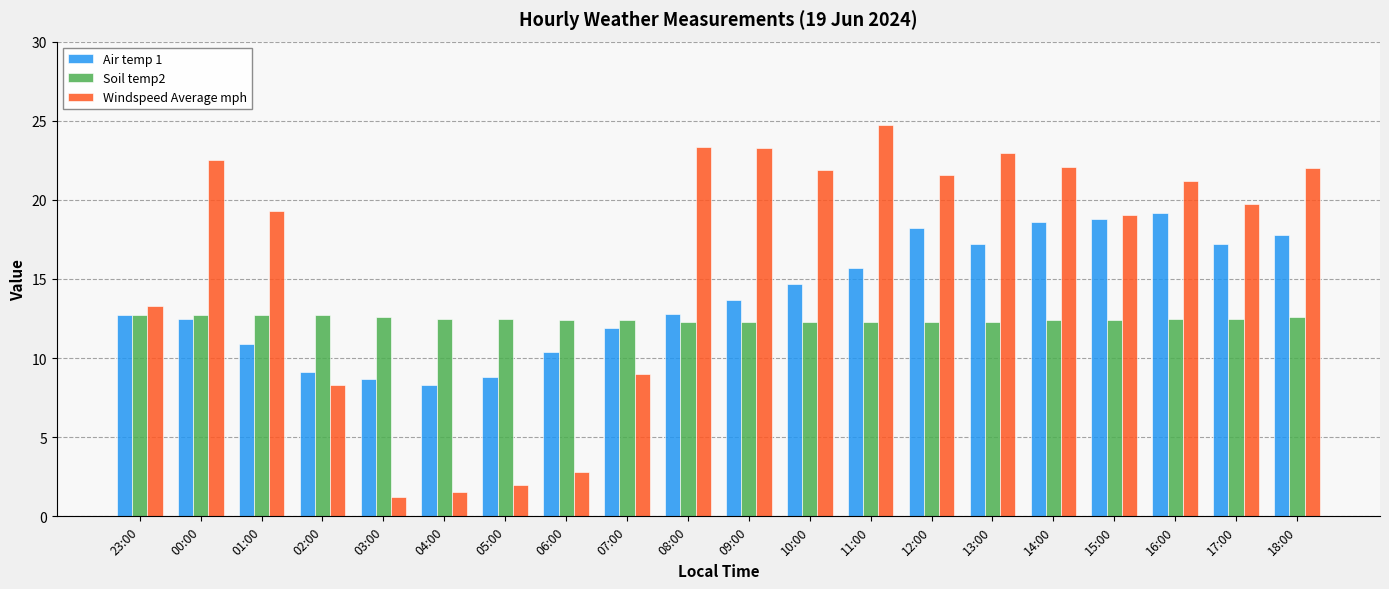

True or false: Air temp 1 has a value of 5.1 at 01:00.

False